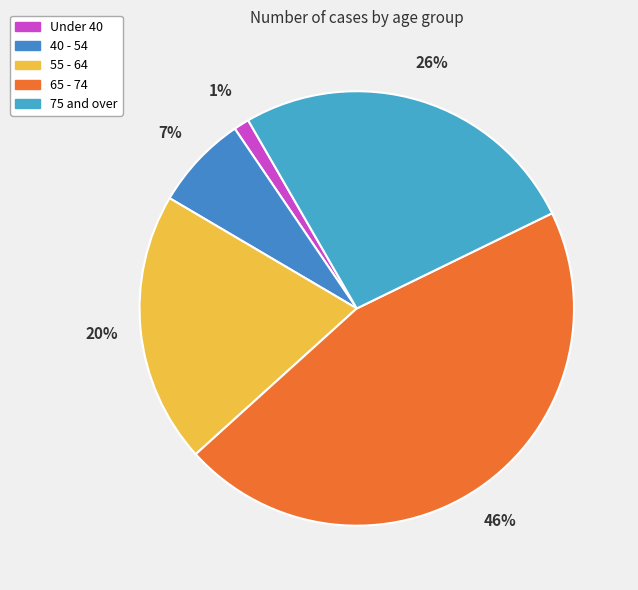

How many slices are in this pie chart?

5